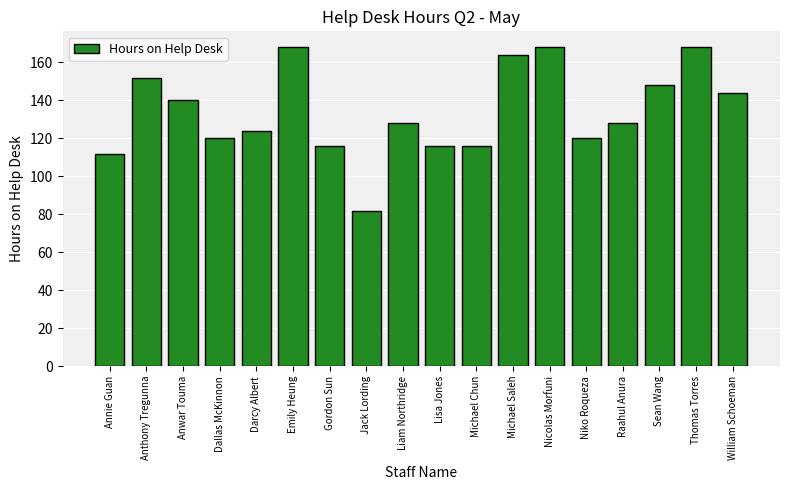

What is the value of the 18th bar from the left?

144